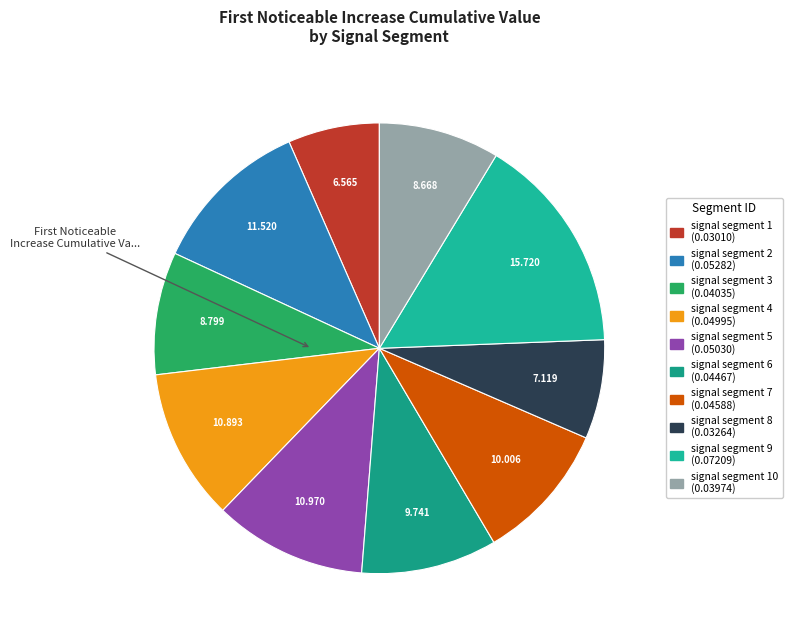

How many segments does this pie chart have?

10